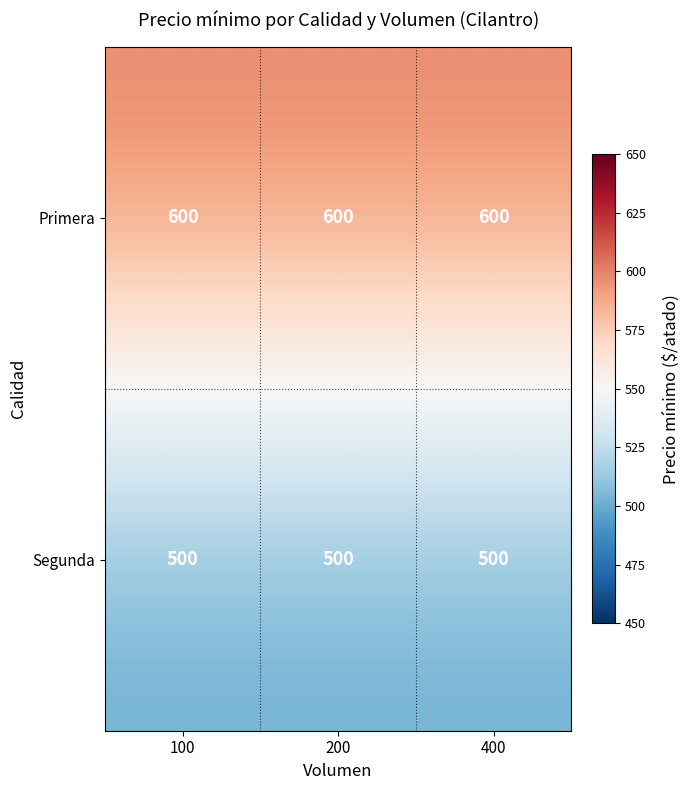

Rank the series by their maximum value, from highest to lowest.

Primera, Segunda